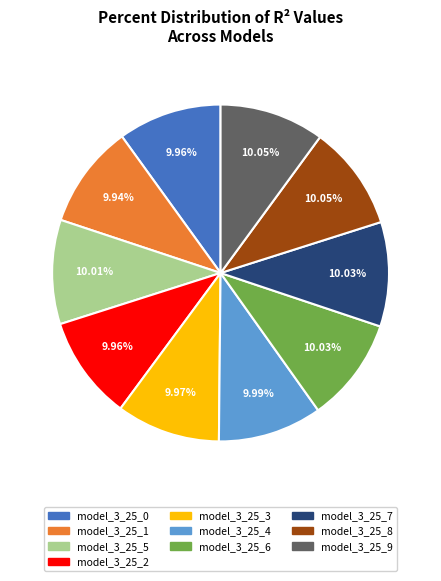

Does any single category account for the majority?

No